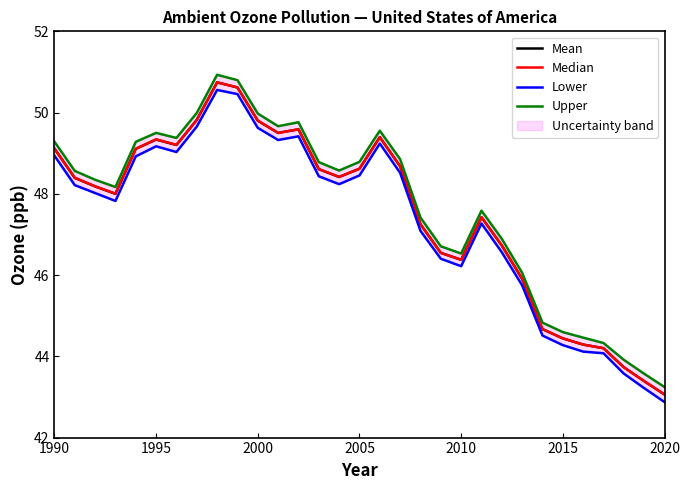

True or false: Lower and Upper cross at least once.

False